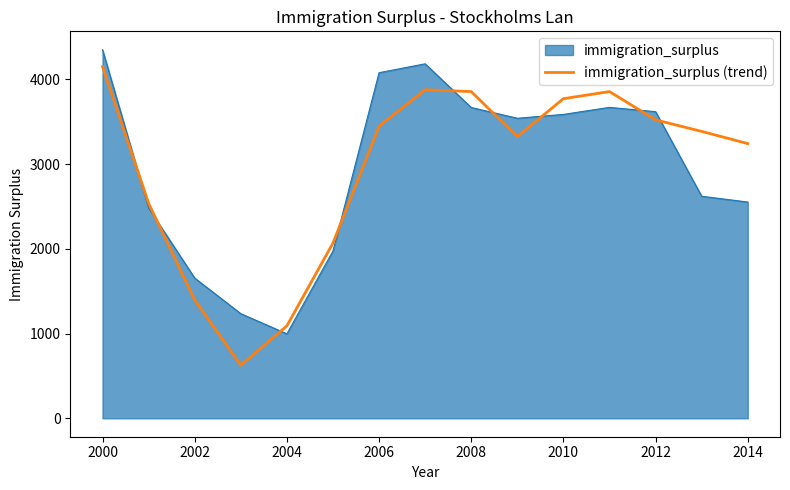

Rank the series by their maximum value, from lowest to highest.

immigration_surplus (trend), immigration_surplus